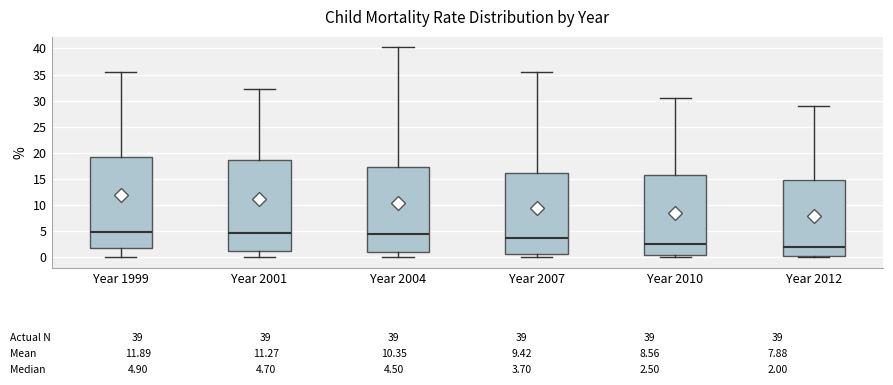

Which box has the lowest median line?

Year 2012